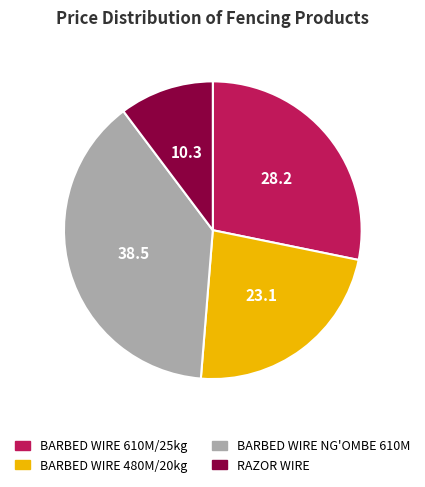

Approximately how many times larger is the value at RAZOR WIRE compared to BARBED WIRE 610M/25kg?

0.4